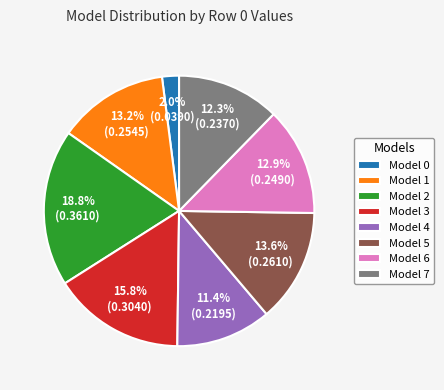

How much of the chart is everything except Model 2?

81.2%